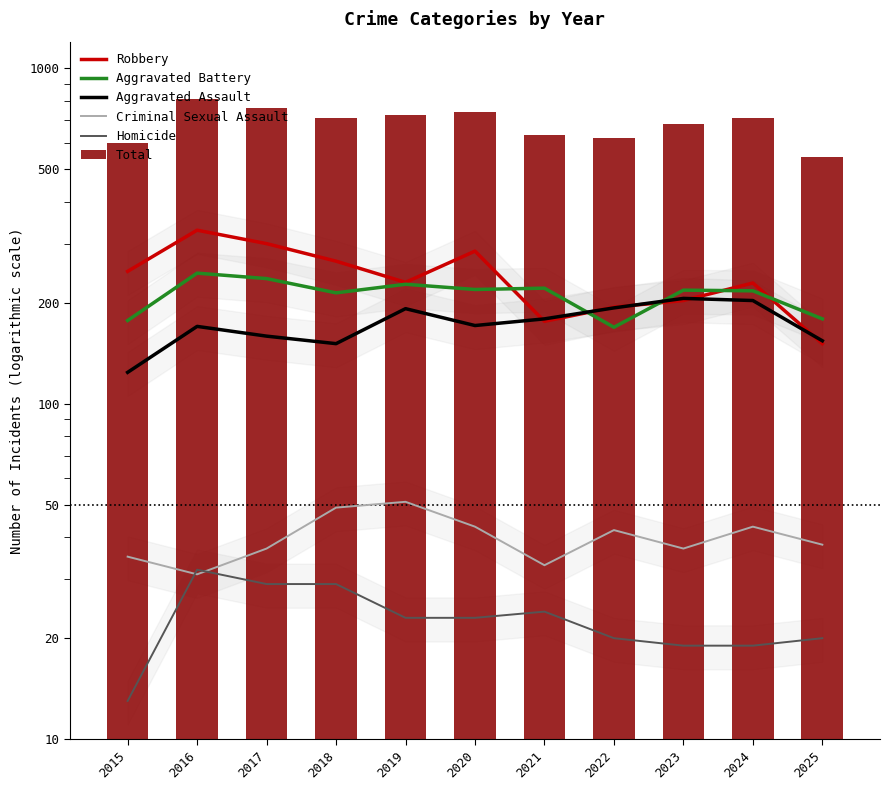

Reading left to right, what are all the values shown in this chart?

Robbery: 2015=248	2016=329	2017=300	2018=266	2019=230	2020=285	2021=176	2022=194	2023=203	2024=229	2025=151
Aggravated Battery: 2015=177	2016=245	2017=236	2018=214	2019=227	2020=219	2021=221	2022=169	2023=218	2024=217	2025=179
Aggravated Assault: 2015=124	2016=170	2017=159	2018=151	2019=192	2020=171	2021=179	2022=193	2023=206	2024=203	2025=154
Criminal Sexual Assault: 2015=35	2016=31	2017=37	2018=49	2019=51	2020=43	2021=33	2022=42	2023=37	2024=43	2025=38
Homicide: 2015=13	2016=32	2017=29	2018=29	2019=23	2020=23	2021=24	2022=20	2023=19	2024=19	2025=20
Total: 2015=597	2016=807	2017=761	2018=709	2019=723	2020=741	2021=633	2022=618	2023=683	2024=711	2025=542